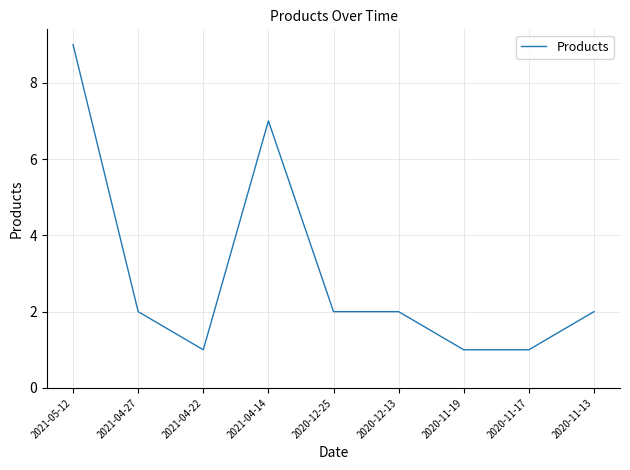

What is the sum of the values at 2021-04-14 and 2020-11-13?

9